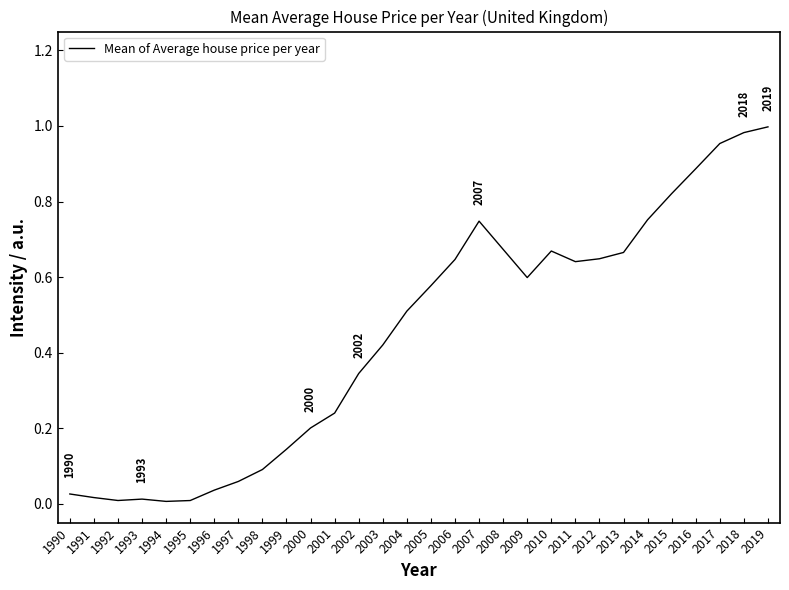

Is it true that the value at 2011 is 0.6?

True